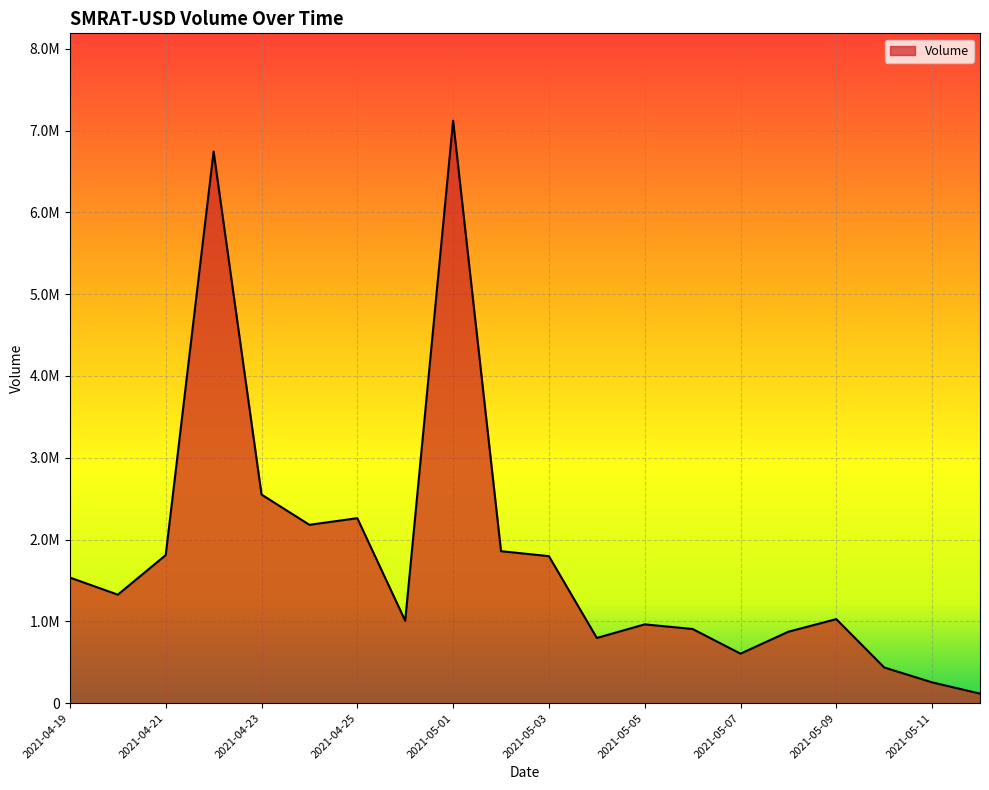

Rank the categories by value from lowest to highest.

2021-05-17, 2021-05-11, 2021-05-10, 2021-05-07, 2021-05-04, 2021-05-08, 2021-05-06, 2021-05-05, 2021-04-30, 2021-05-09, 2021-04-20, 2021-04-19, 2021-05-03, 2021-04-21, 2021-05-02, 2021-04-24, 2021-04-25, 2021-04-23, 2021-04-22, 2021-05-01